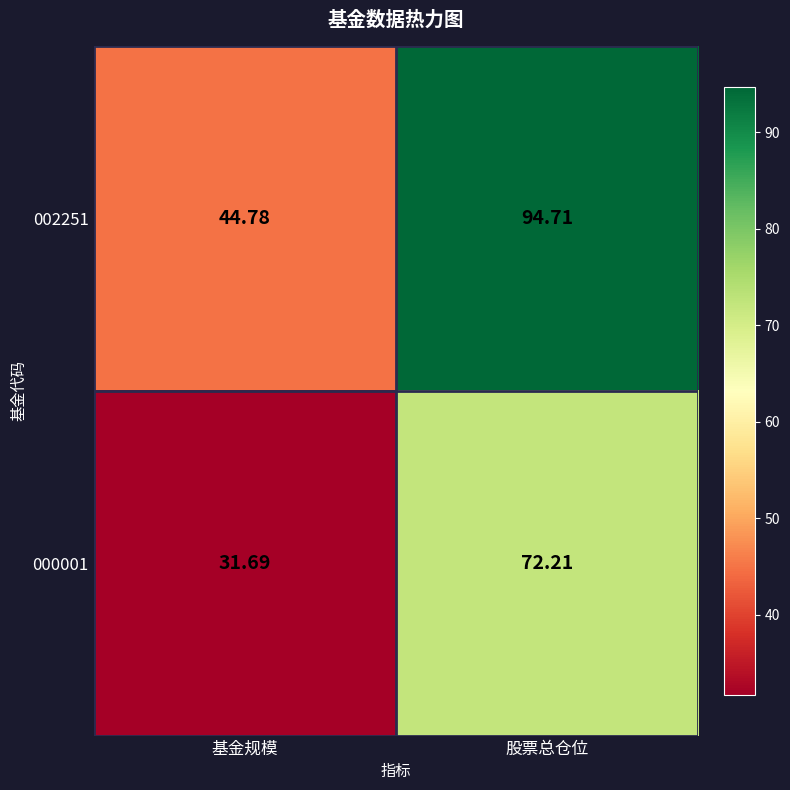

Rank the series by their maximum value, from lowest to highest.

000001, 002251